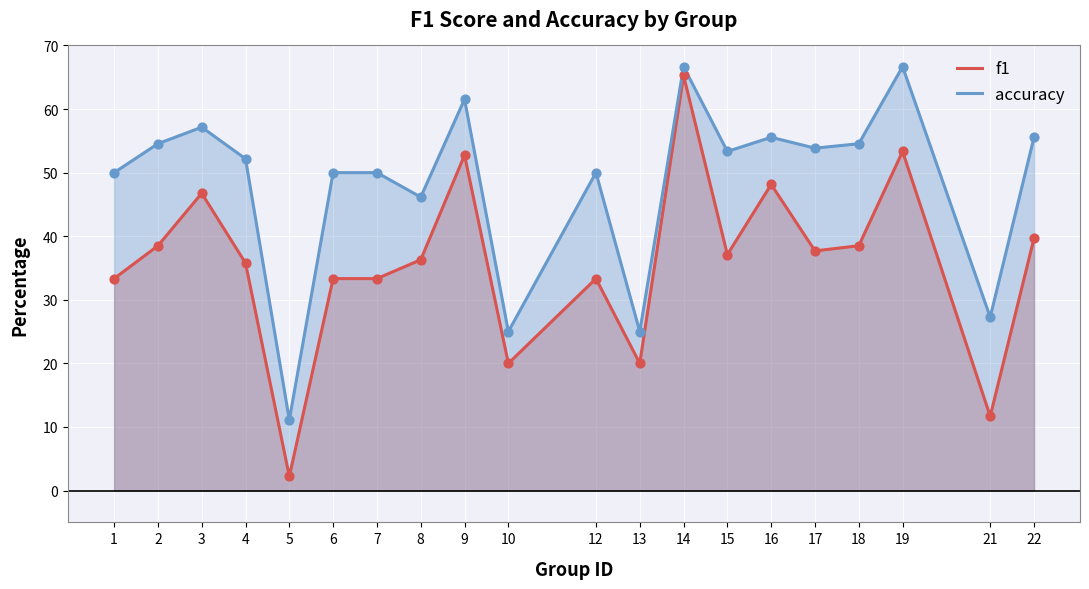

What are all the series names shown in the legend?

f1, accuracy